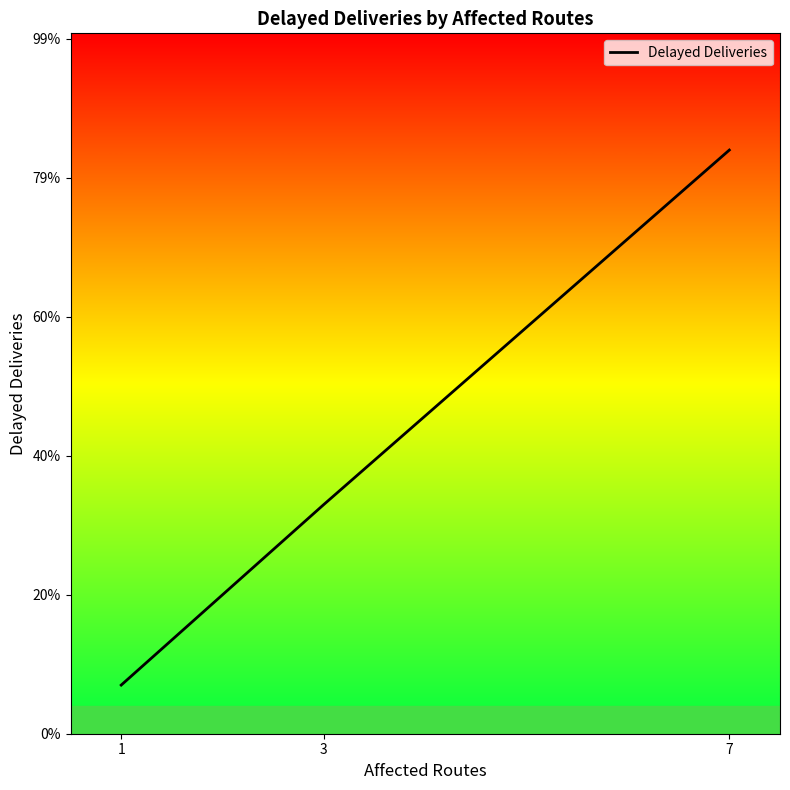

Does the chart have visible grid lines?

No